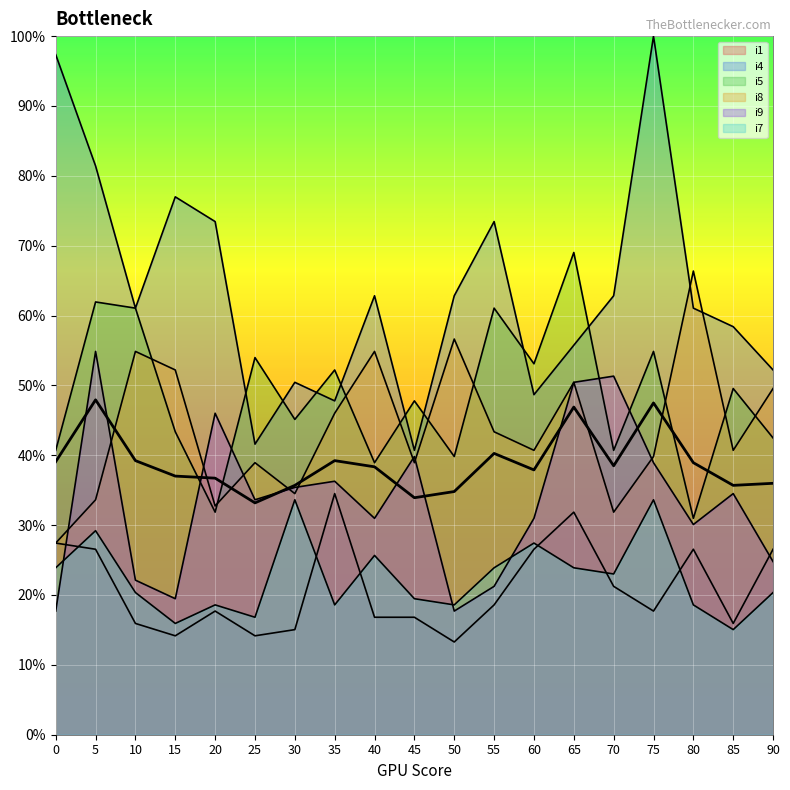

Is it true that i5 equals 12.3 at 20?

False